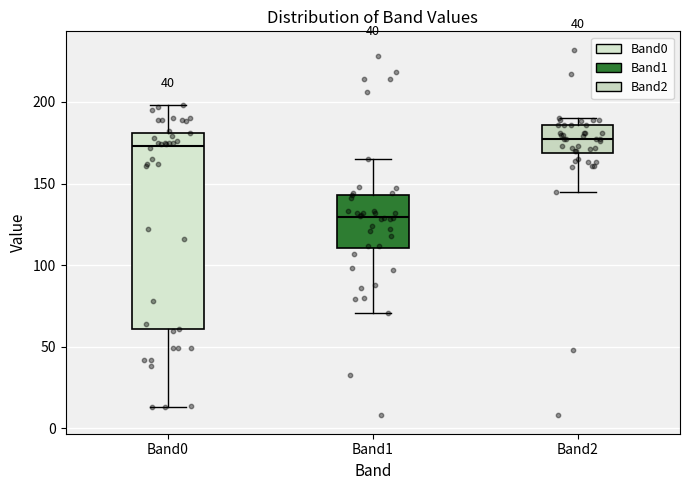

Where does the median line of the box for Band2 sit on the y-axis? The values are not printed on the chart, so give them approximately, as read against the axis.

175